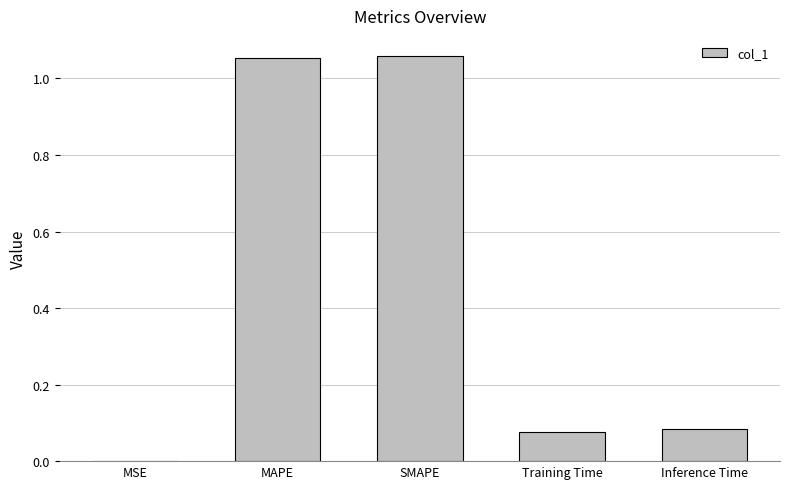

The chart shows a value of 0.3 at SMAPE. True or false?

False